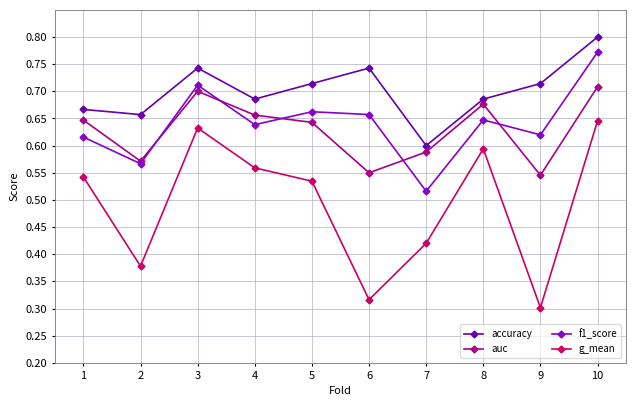

What is the difference between the auc values at 6 and 1?

0.1